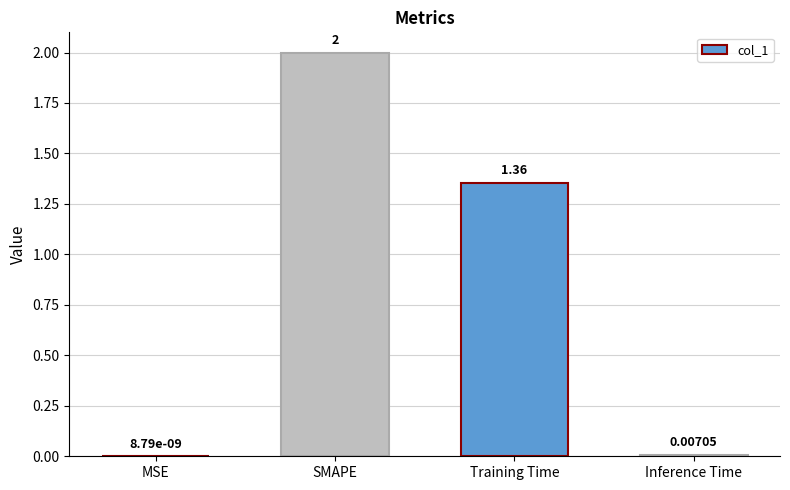

At which label is the value closest to 1?

Training Time